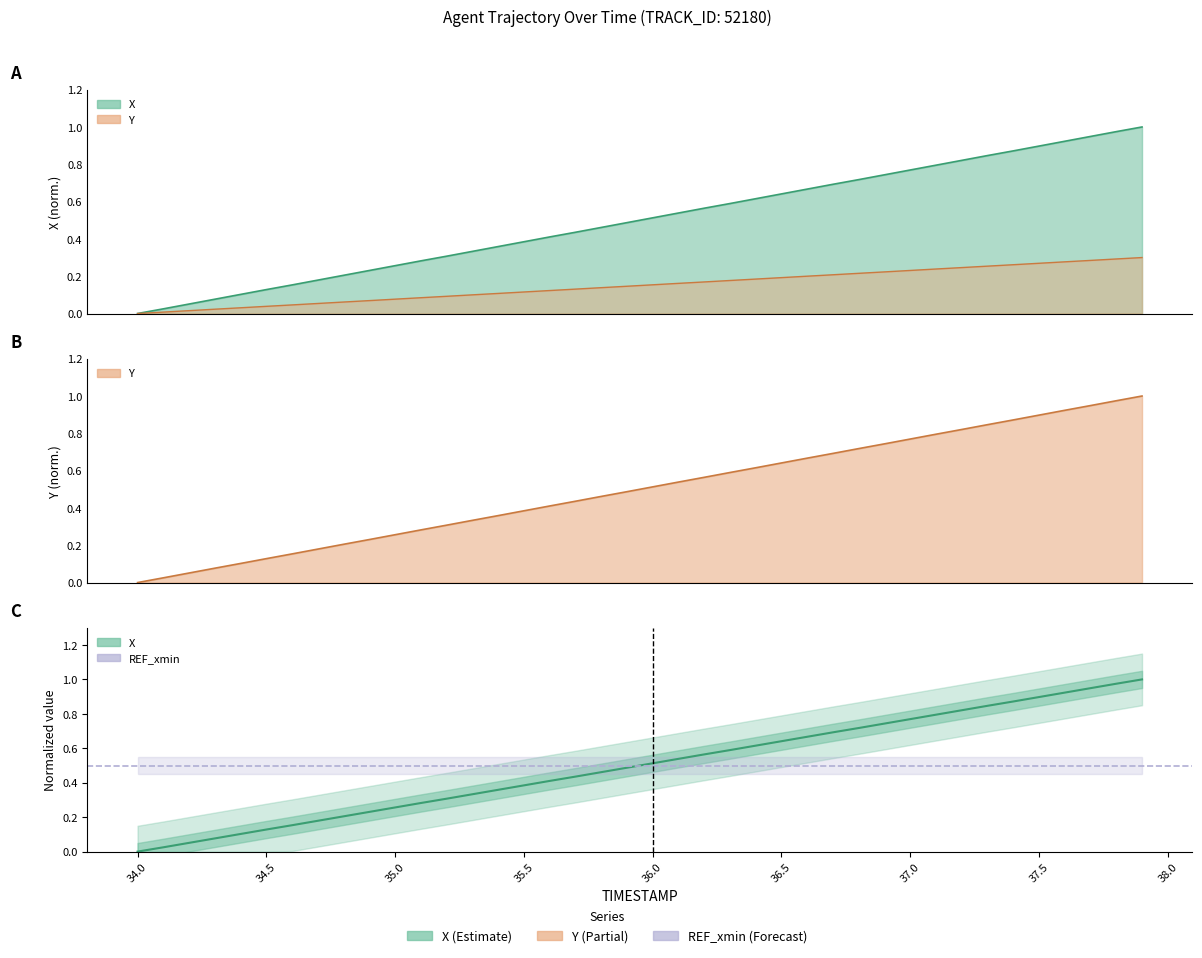

Does the chart have visible grid lines?

No